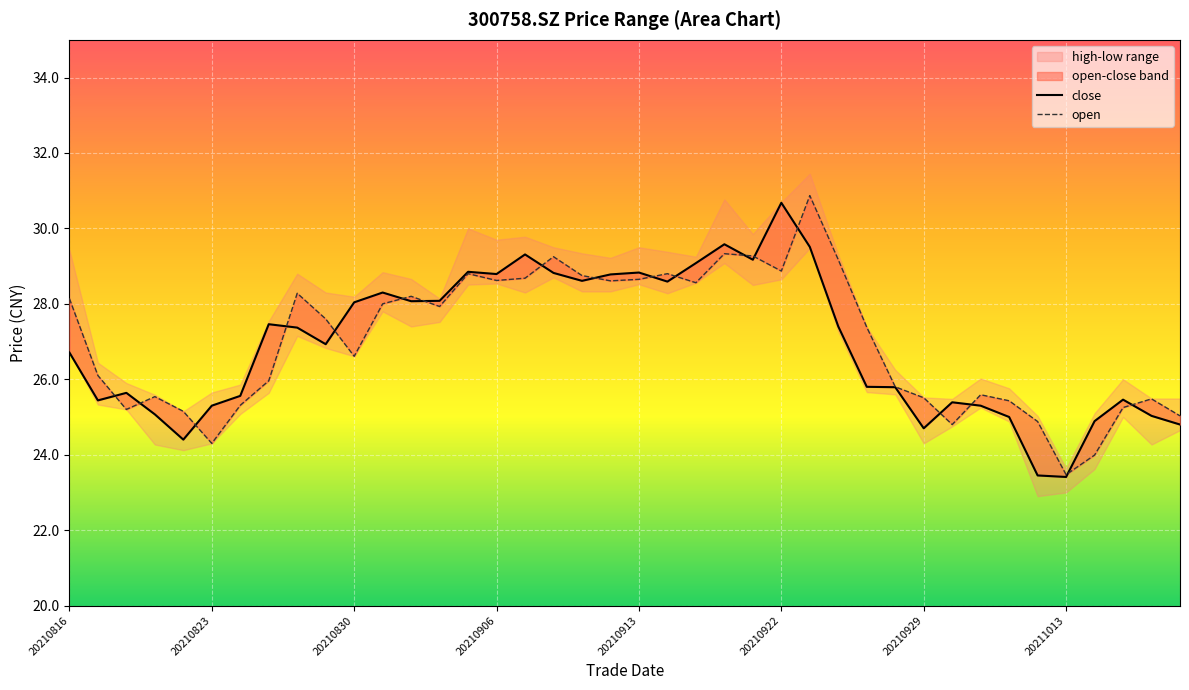

What is the sum of all open values?

1081.2